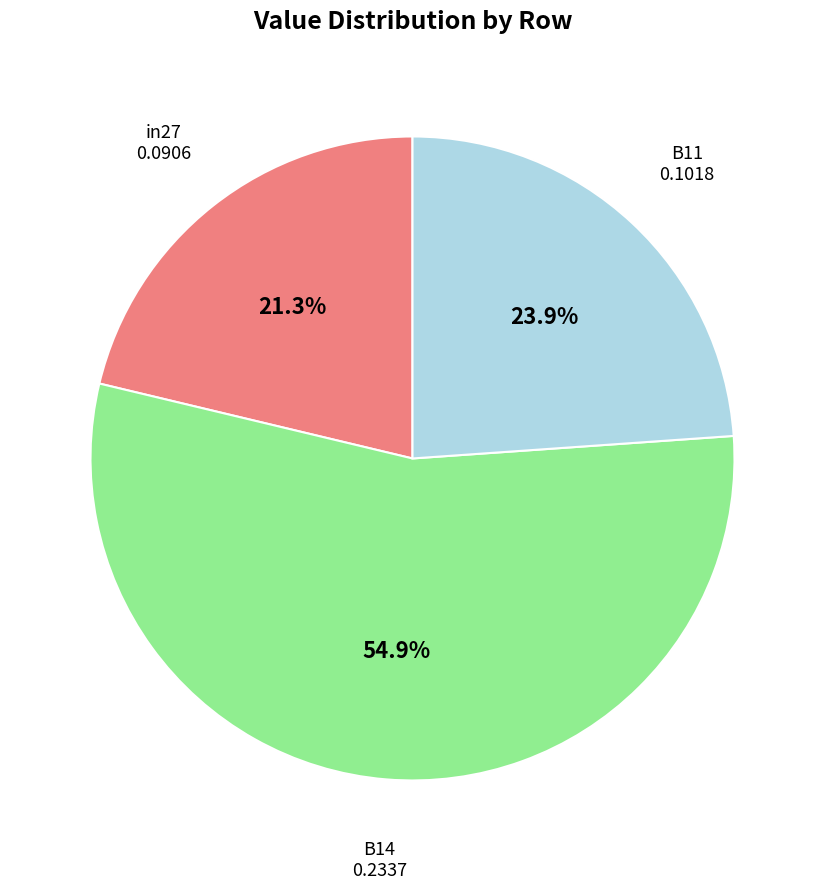

Which slice is the smallest?

in27